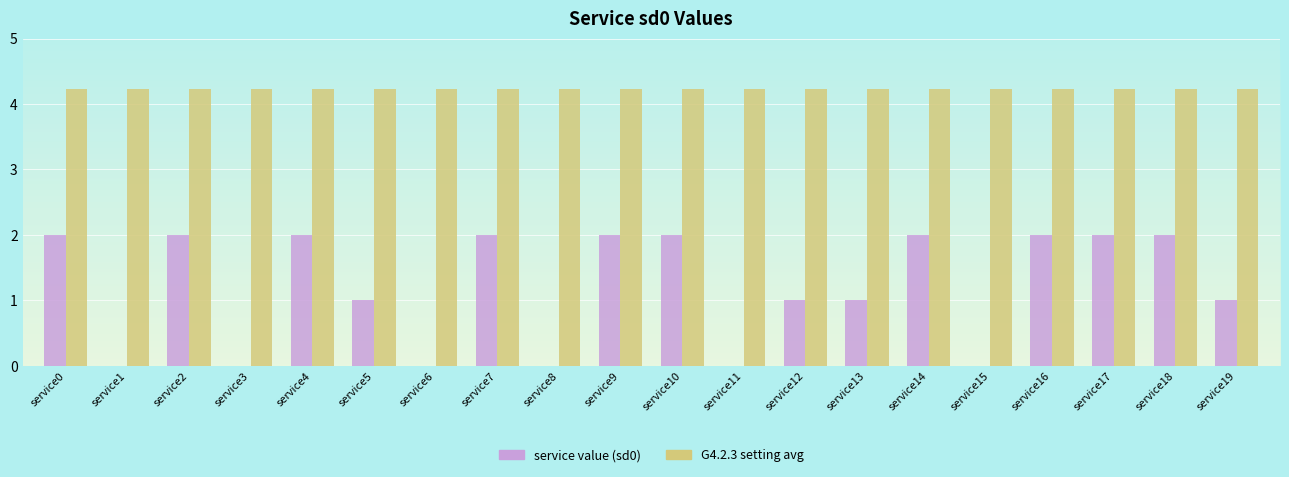

What is the highest value of the service value (sd0) series?

2.0